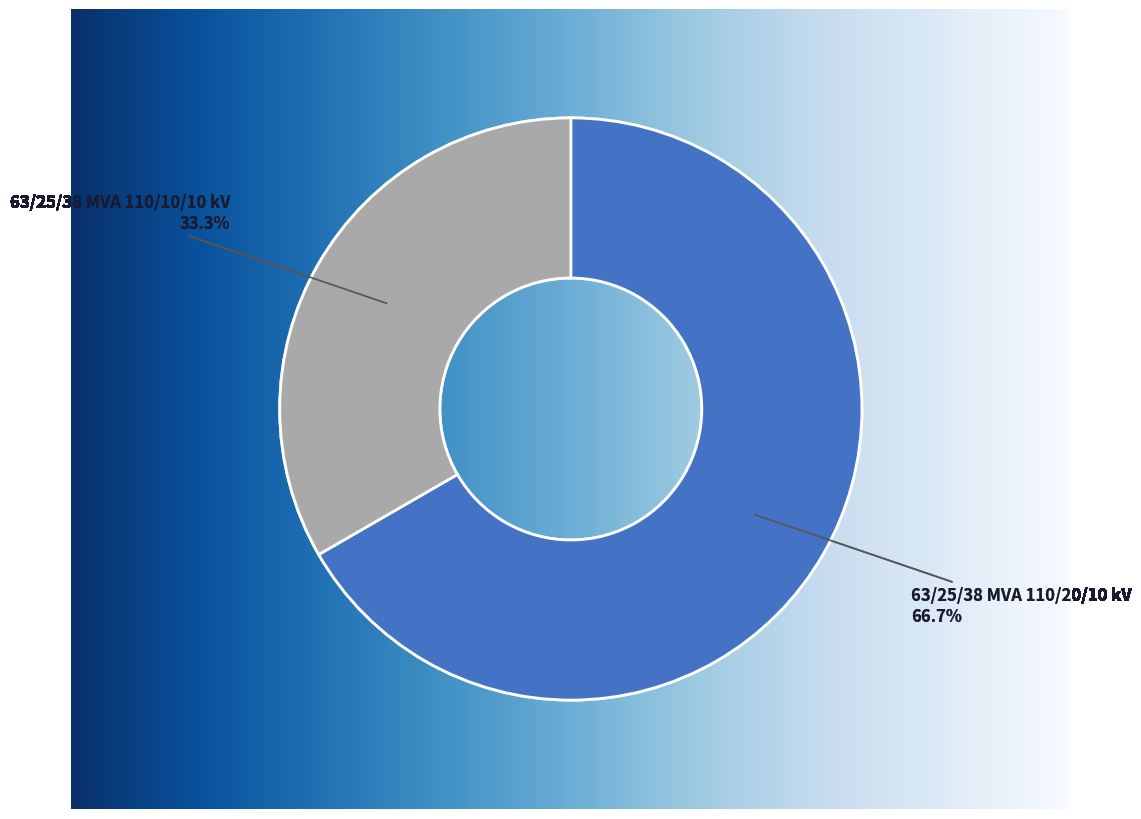

The 63/25/38 MVA 110/10/10 kV slice represents 19% of the pie. True or false?

False